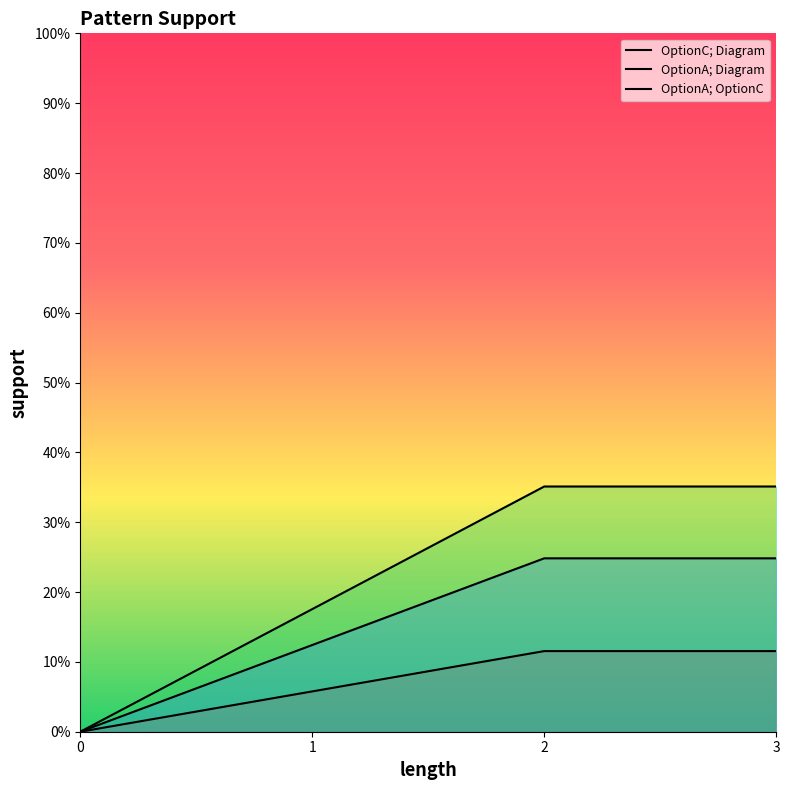

Which series has the largest total across all categories?

OptionA; Diagram